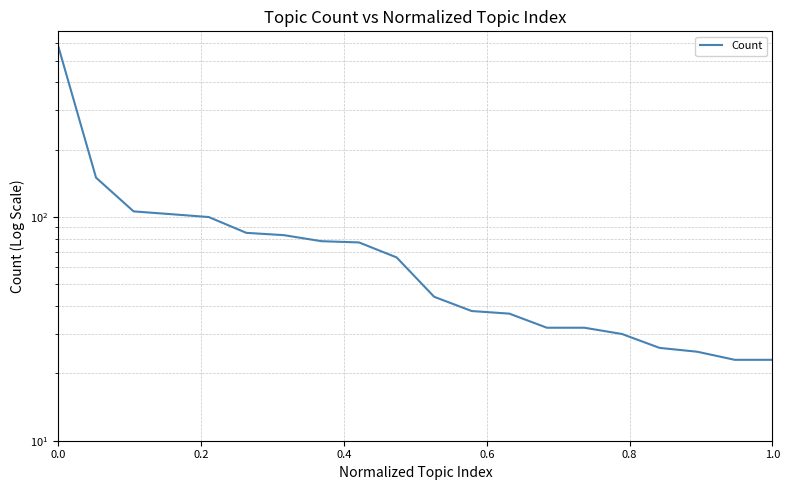

True or false: there are more than 0 points higher than both neighbors.

False